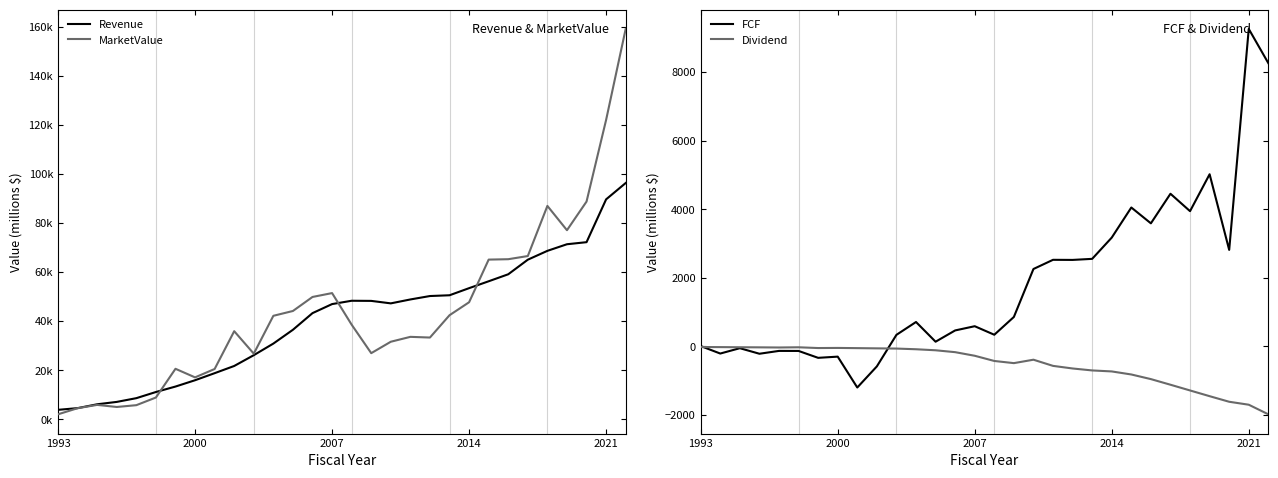

What is the minimum value for FCF?

-1202.2